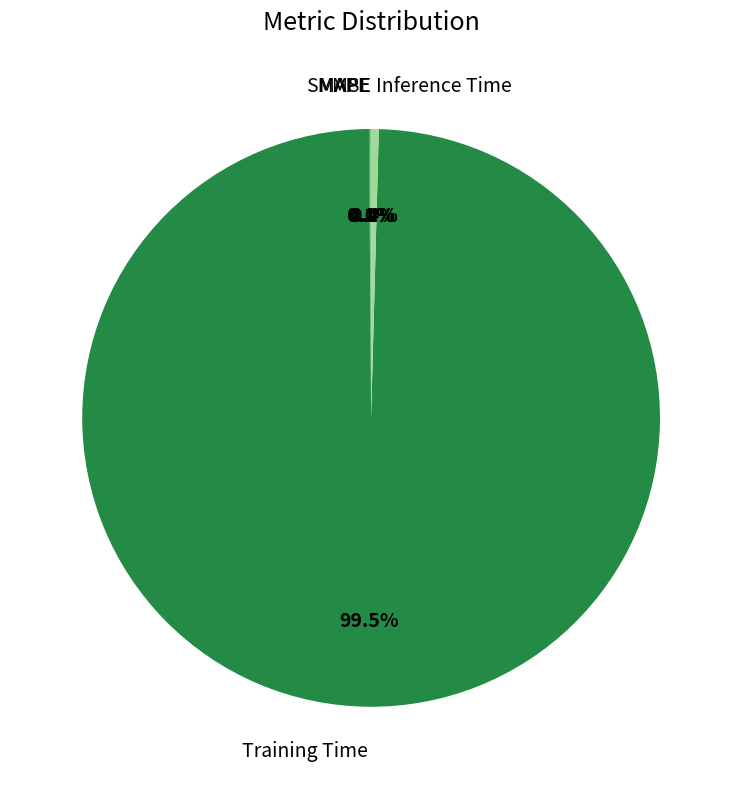

Which category accounts for the majority?

Training Time